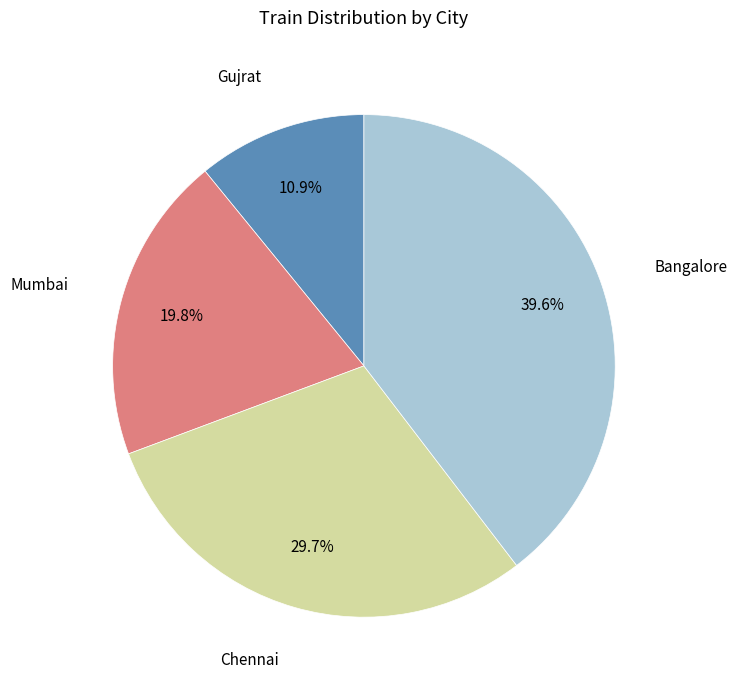

Is there any slice that represents more than half of the pie?

No